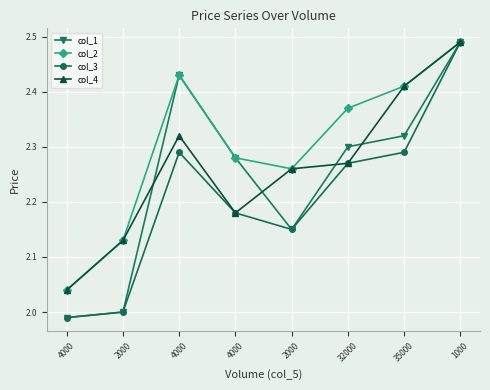

Does the chart display data point markers on the line(s)?

Yes